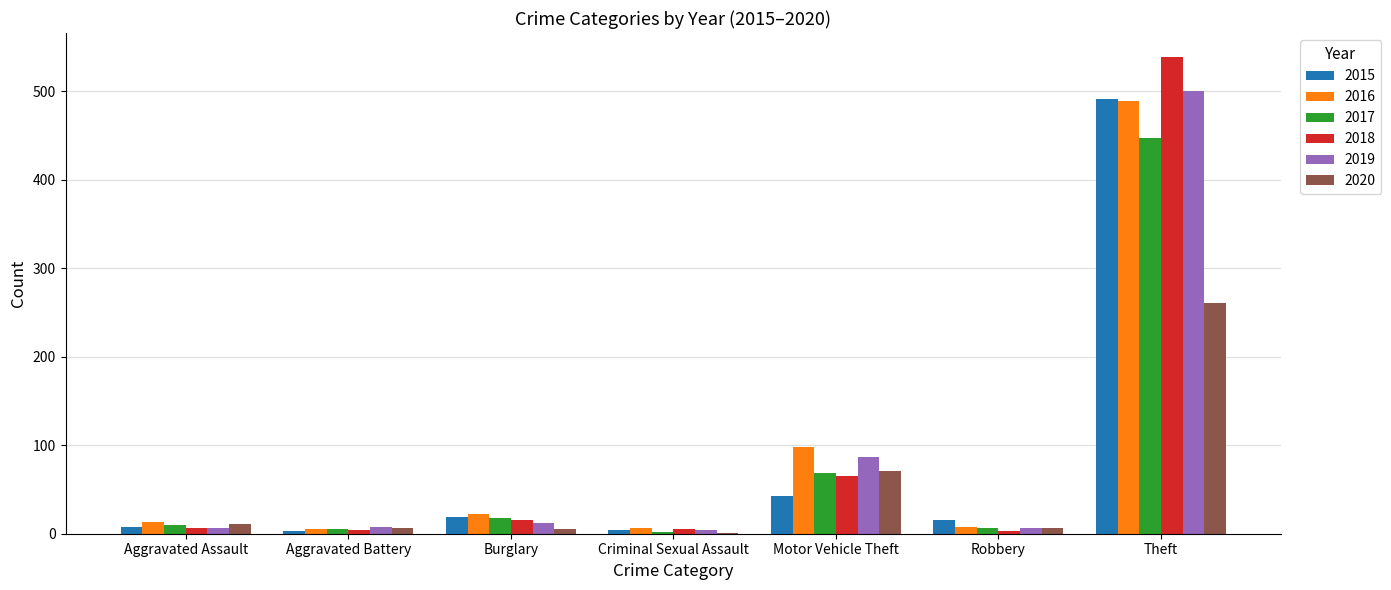

What is the maximum value shown in the chart?

539